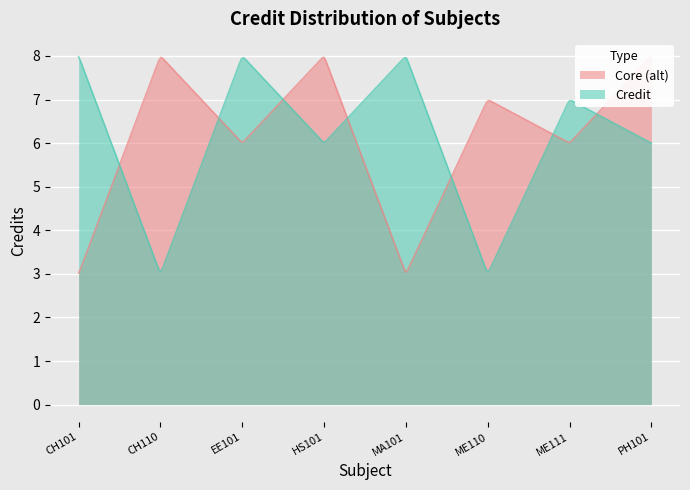

Is it true that the value at MA101 is 8?

True